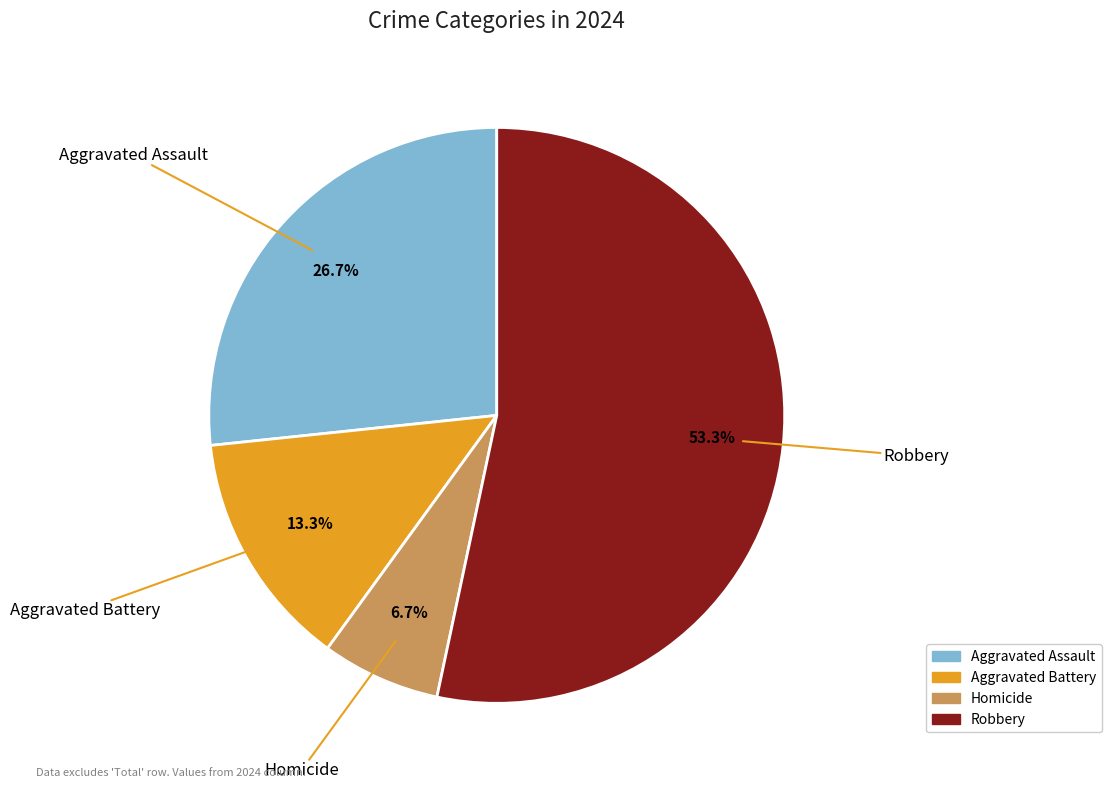

How many slices are in this pie chart?

4